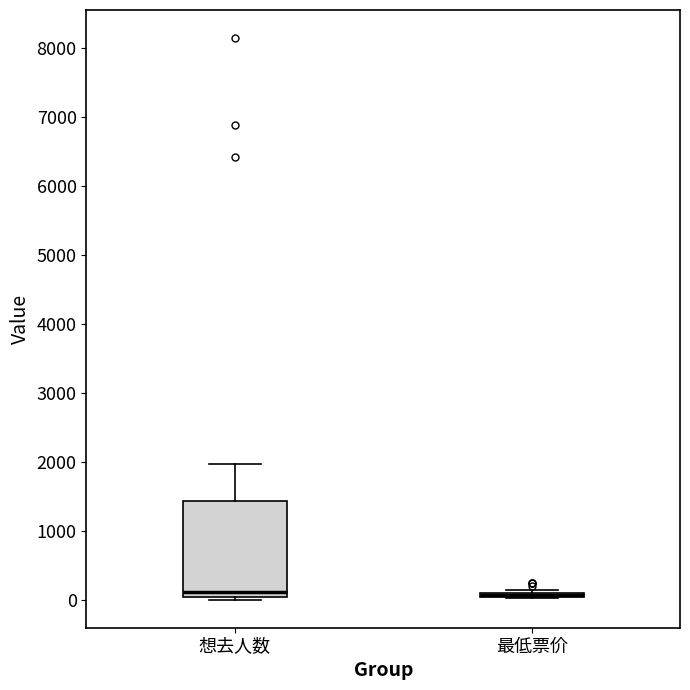

Reading left to right, transcribe this box plot: for each box, give where its median line is, the range the box spans, and where its two whiskers end, as read against the y-axis. The values are not printed on the chart, so give them approximately, as read against the axis.

想去人数: median 100, box 0 to 1400, whiskers 0 (just below the box's lower edge) to 2000
最低票价: box collapsed to a line at 100, whiskers 0 to 100